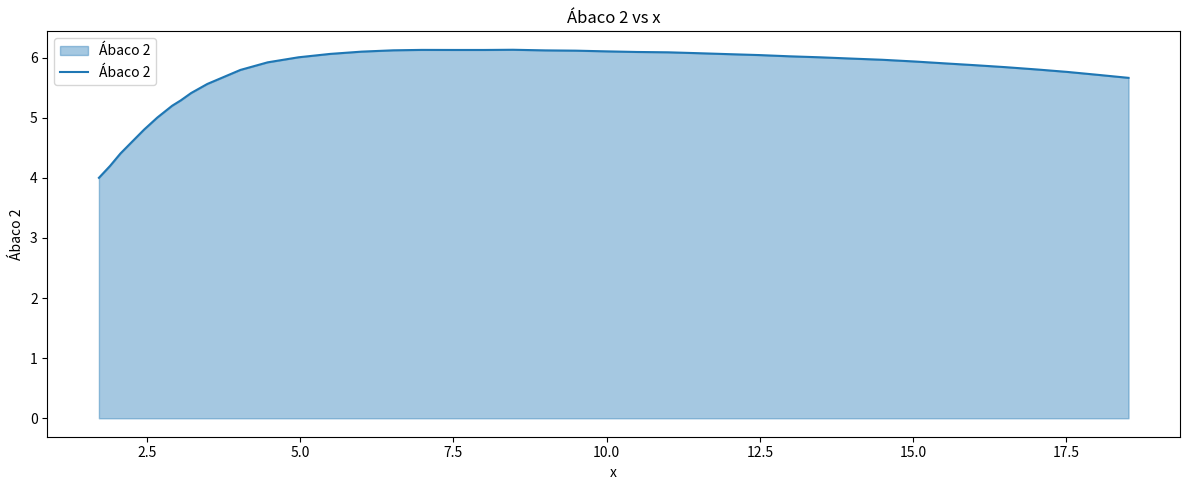

What is the maximum value shown in the chart?

6.1